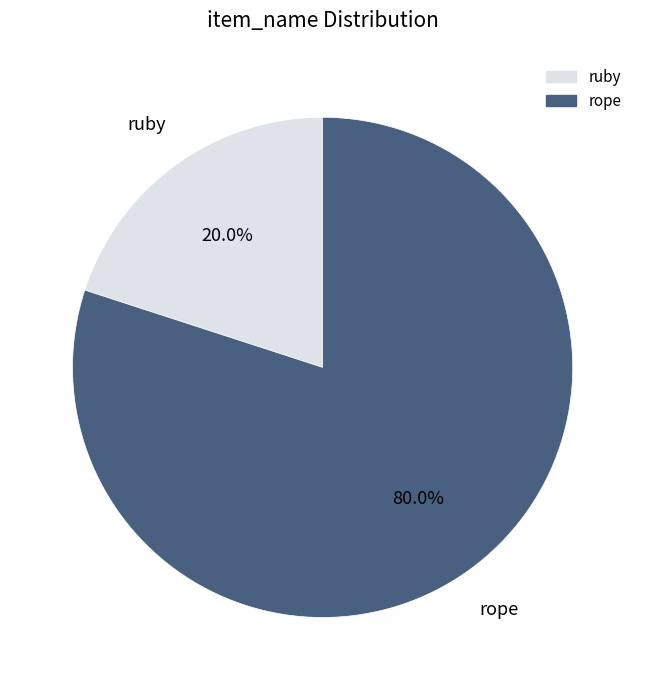

Combined, what portion of the pie is ruby and rope?

100.0%